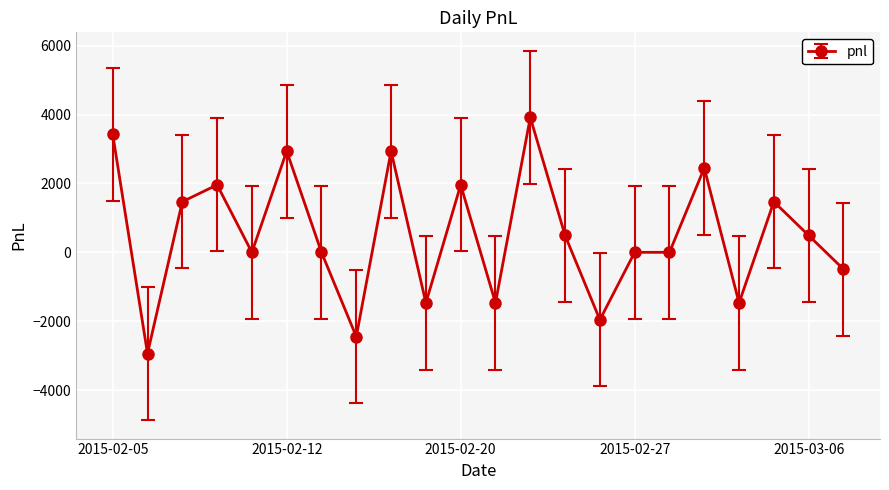

True or false: the data has more than 0 interior local peaks.

True